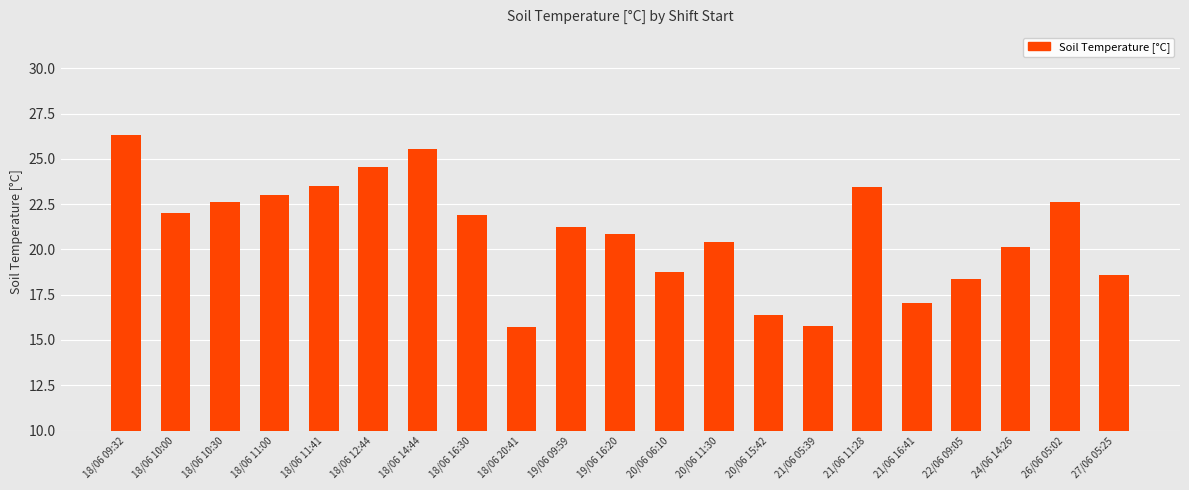

The value at 18/06 11:00 is 14.8. True or false?

False